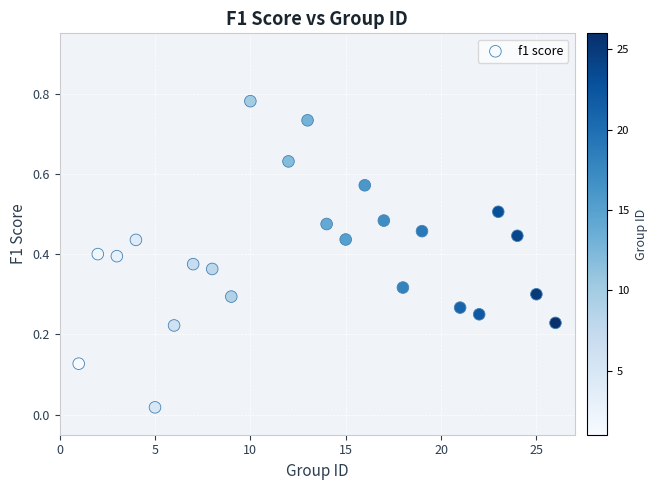

What is the range of X values (max minus min)?

25.0